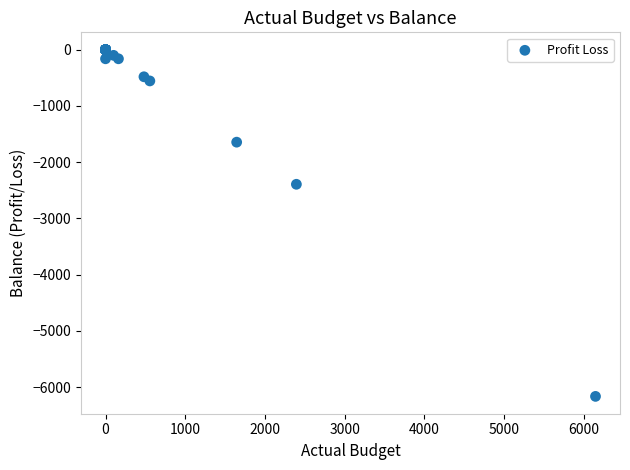

What Y value in the scatter plot is closest to -3083?

-2394